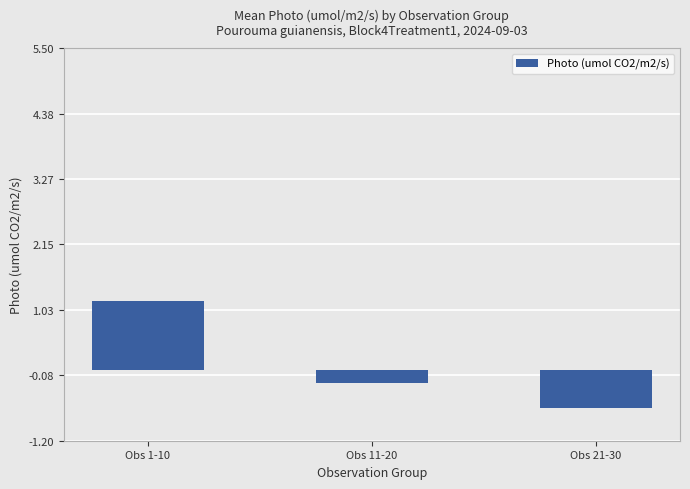

What is the average value?

0.1